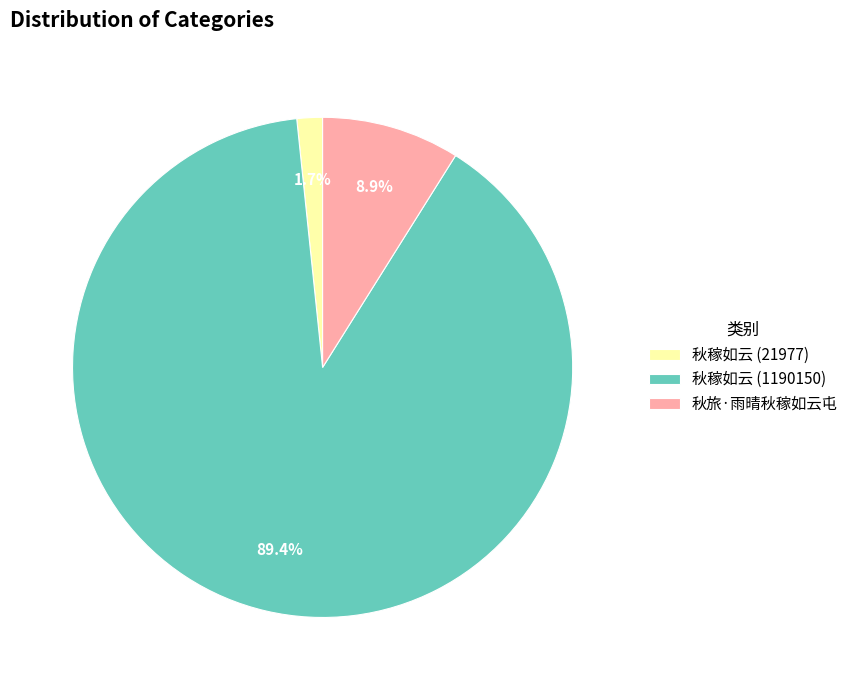

To the nearest percent, what is the combined percentage of 秋旅·雨晴秋稼如云屯 and 秋稼如云 (21977)?

11%